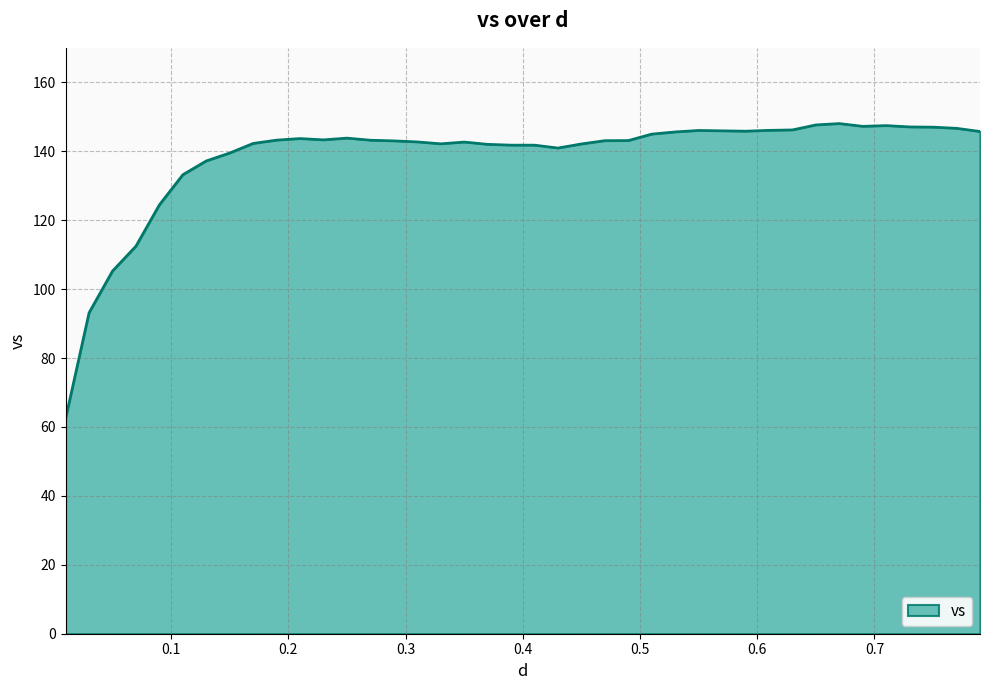

What is the maximum value shown in the chart?

148.1